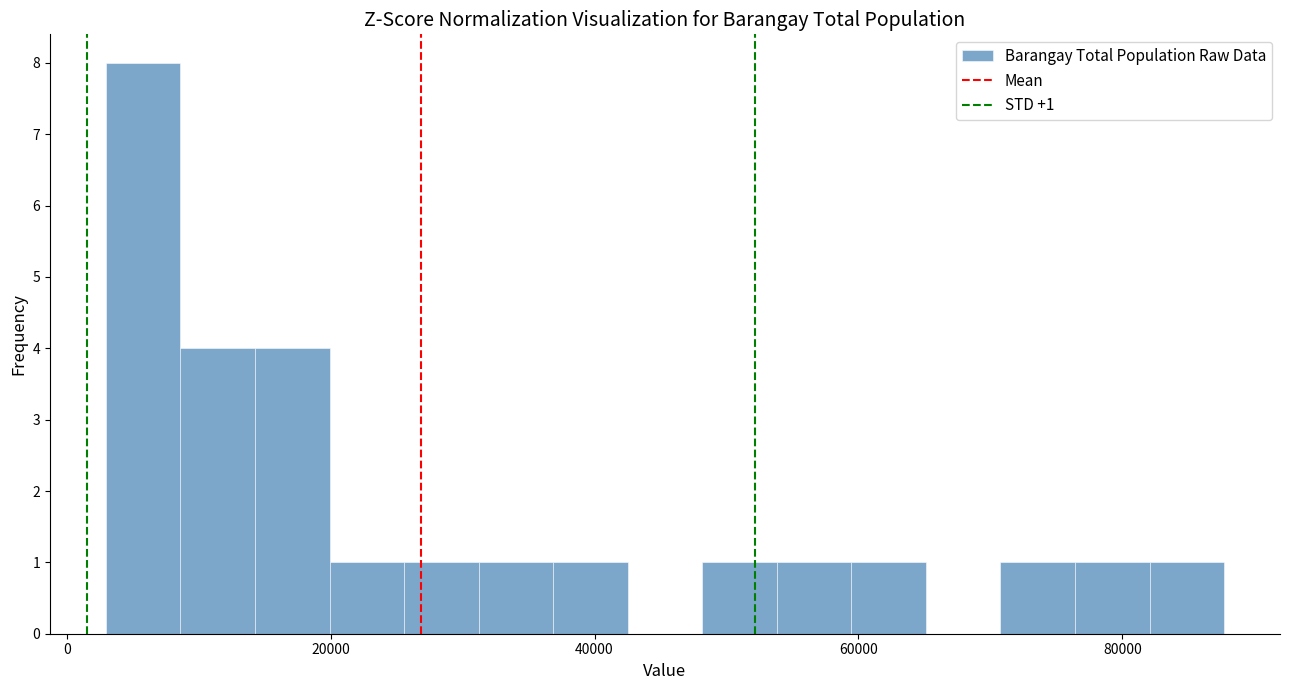

Around what value on the x-axis is the tallest bar? Give the approximate position of its centre, as read against the axis.

6000